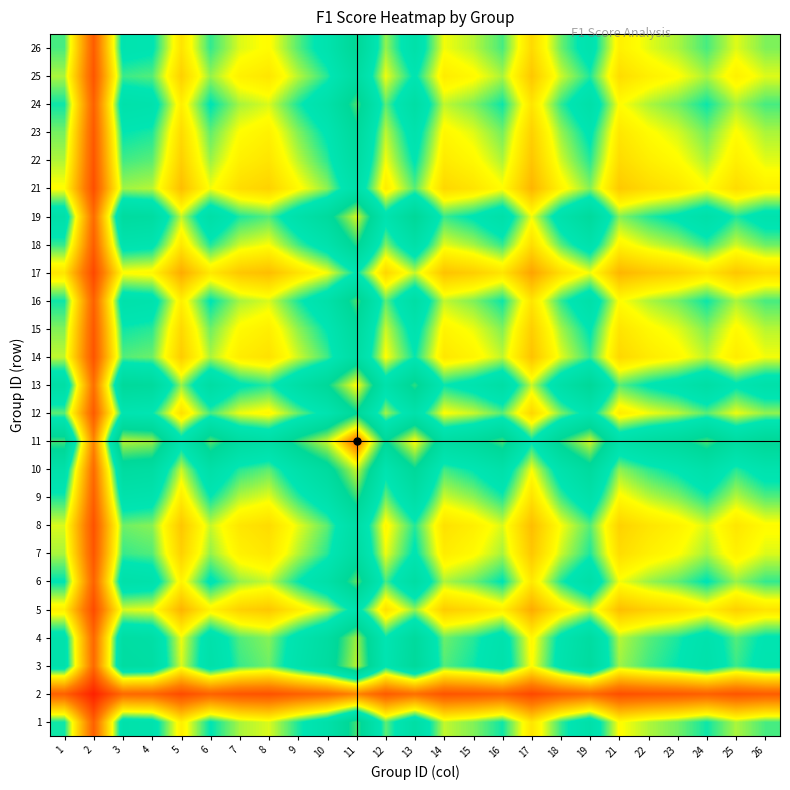

What is the smallest value displayed?

0.1